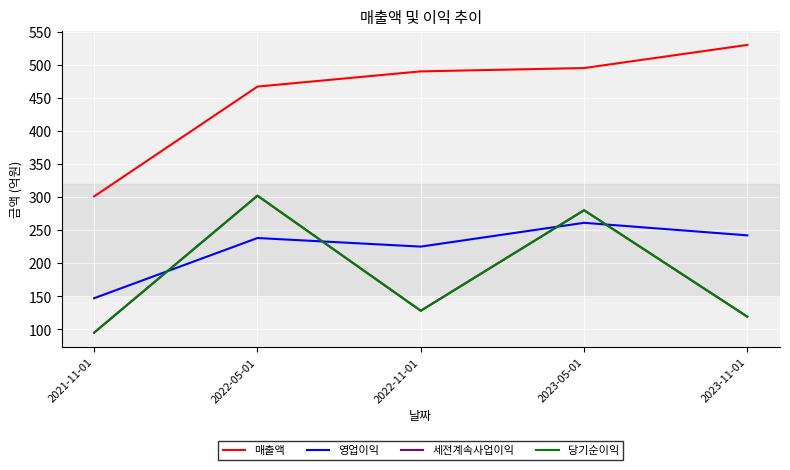

What is the label of the 5th point from the right?

2021-11-01